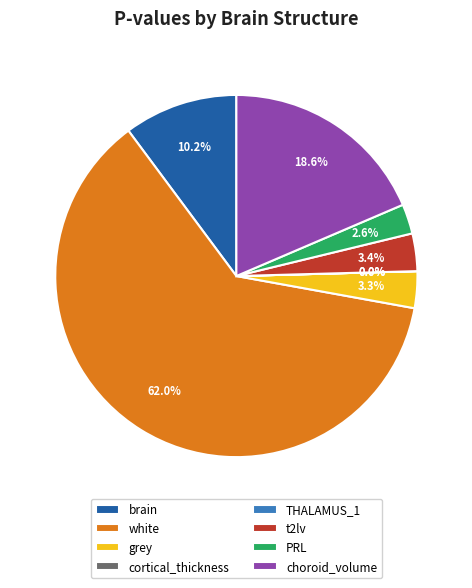

The white slice represents 62% of the pie. True or false?

True